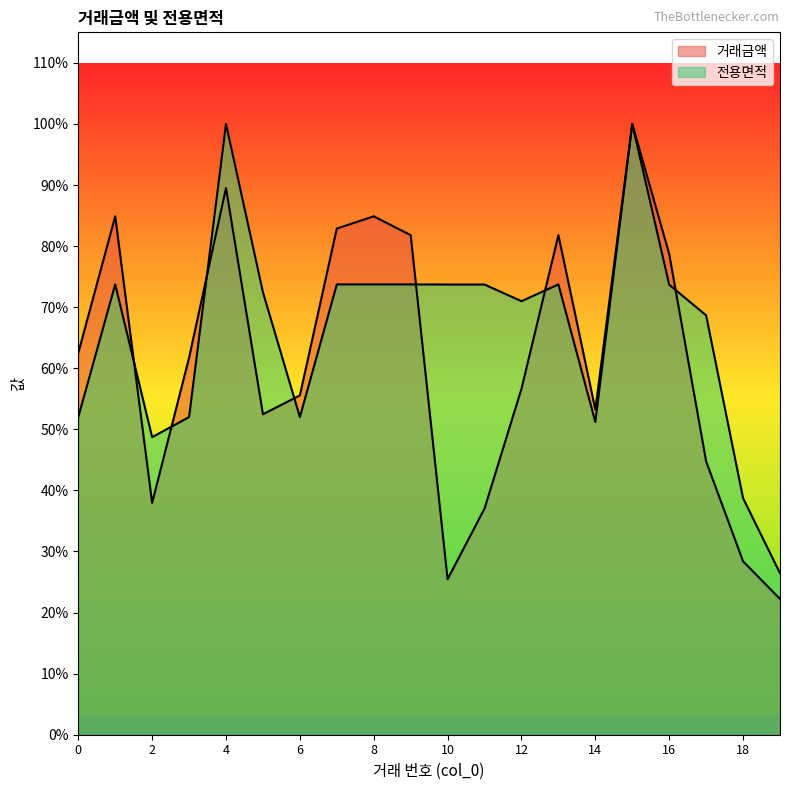

Reading right to left, transcribe all the data shown in this chart.

거래금액: 7200.0	9200.0	14500.0	25500.0	32400.0	17250.0	26500.0	18350.0	12000.0	8250.0	26500.0	27500.0	26850.0	18000.0	17000.0	29000.0	20000.0	12300.0	27500.0	20250.0
전용면적: 8569.4	12546.3	22245.5	23872.8	32400.0	16590.7	23886.8	22998.7	23881.2	23881.2	23886.8	23886.8	23886.8	16849.2	23473.7	32400.0	16849.2	15784.0	23886.8	16849.2